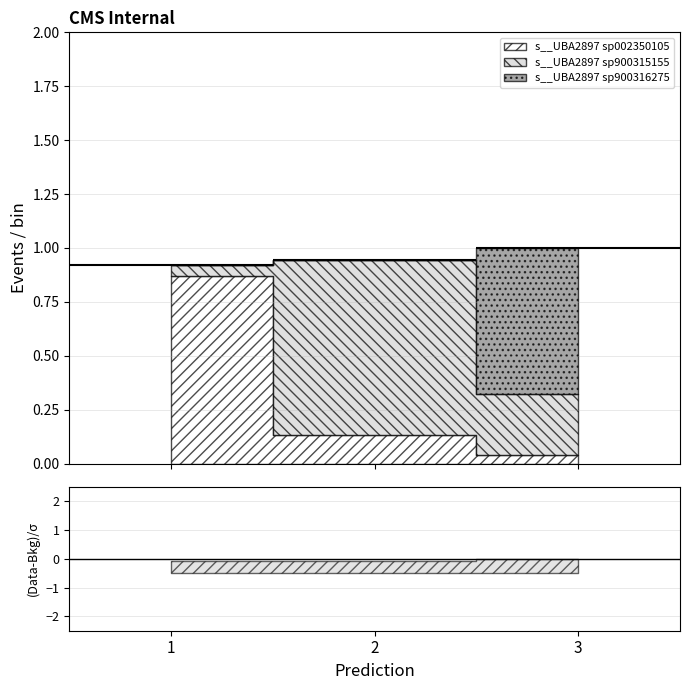

Reading left to right, list all the values displayed in this chart.

s__UBA2897 sp002350105: 0.9	0.1	0.0
s__UBA2897 sp900315155: 0.1	0.8	0.3
s__UBA2897 sp900316275: 0.0	0.0	0.7